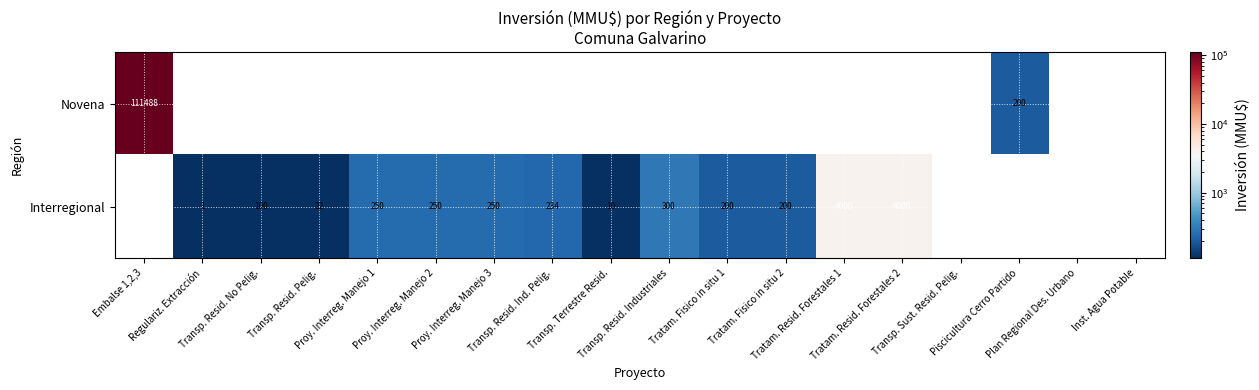

Which series has the largest range (max minus min)?

Novena